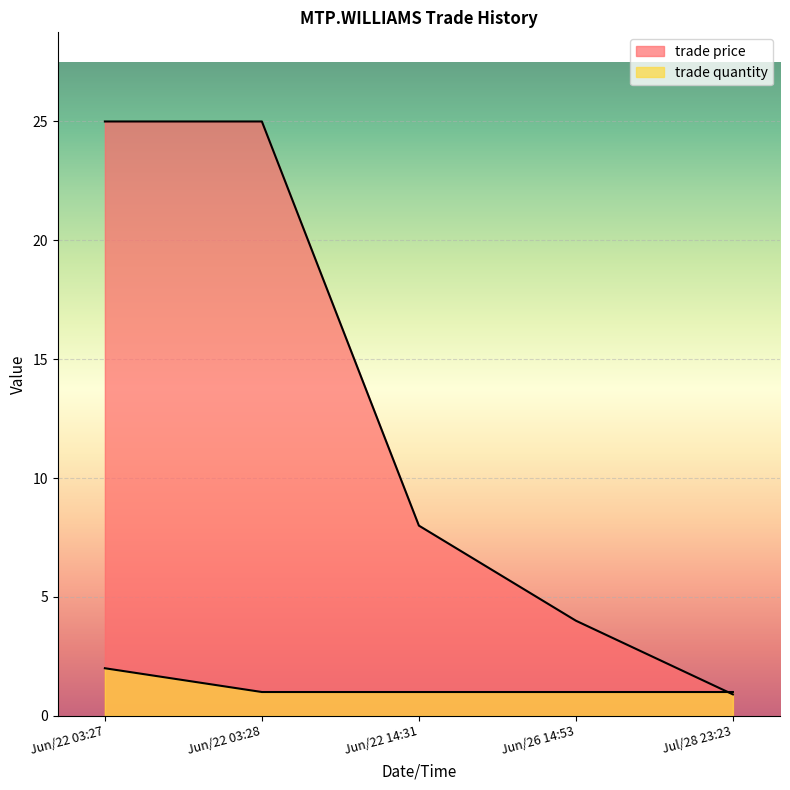

What are all the series names shown in the legend?

trade price, trade quantity